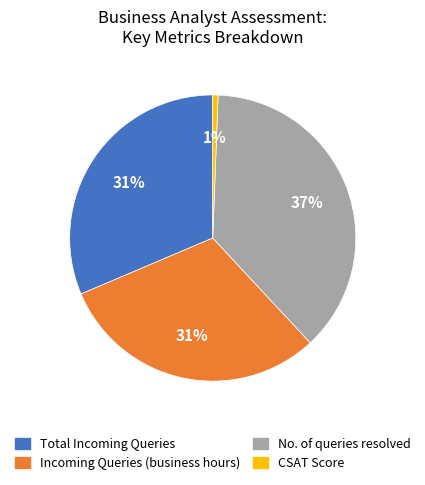

To the nearest percent, what portion does CSAT Score represent?

1%